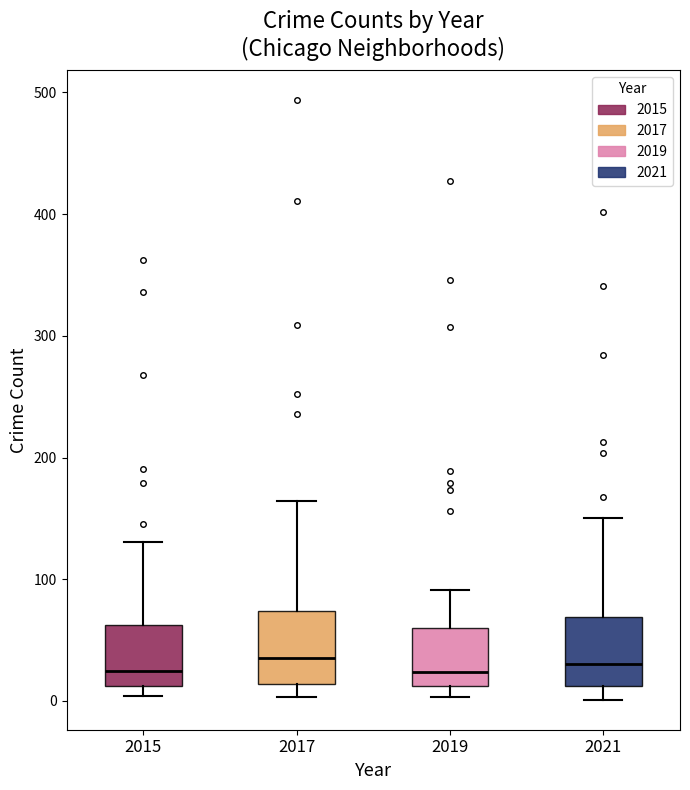

Reading left to right, transcribe this box plot: for each box, give where its median line is, the range the box spans, and where its two whiskers end, as read against the y-axis. The values are not printed on the chart, so give them approximately, as read against the axis.

2015: median 30, box 10 to 60, whiskers 0 to 130
2017: median 40, box 10 to 70, whiskers 0 to 160
2019: median 20, box 10 to 60, whiskers 0 to 90
2021: median 30, box 10 to 70, whiskers 0 to 150